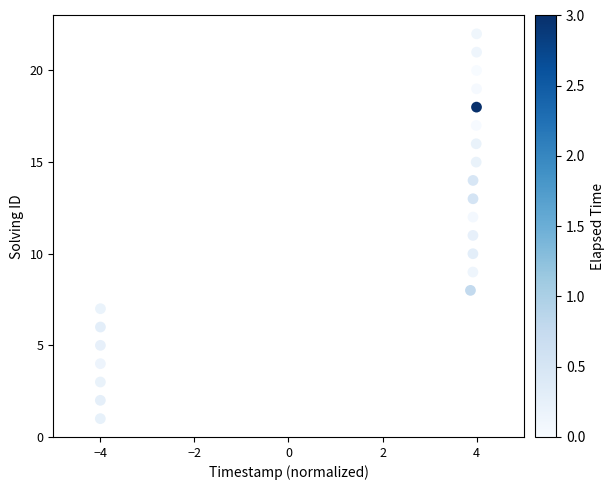

What is the range of Y values (max minus min)?

21